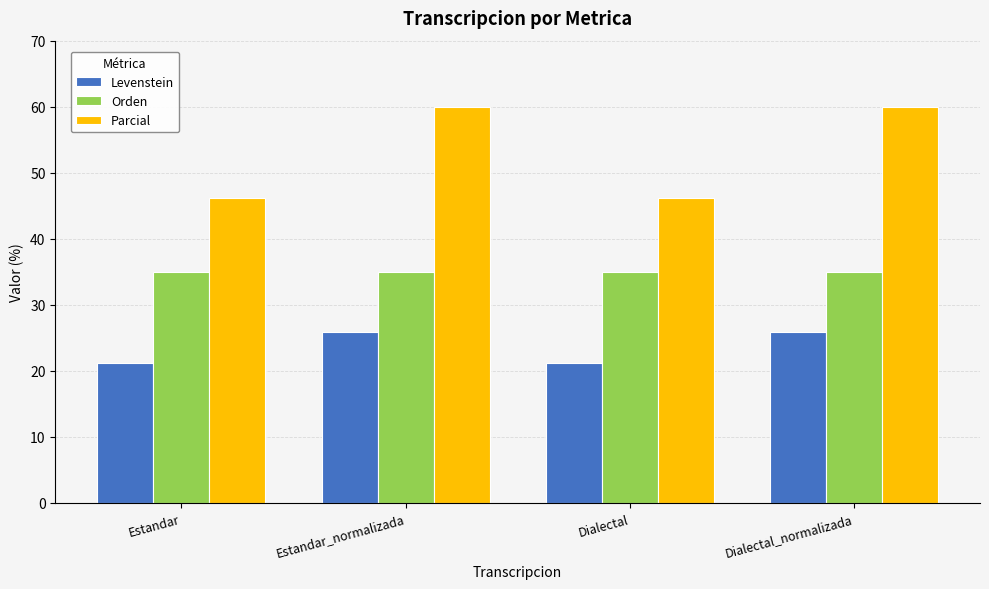

True or false: Orden has a value of 35.0 at Estandar_normalizada.

True